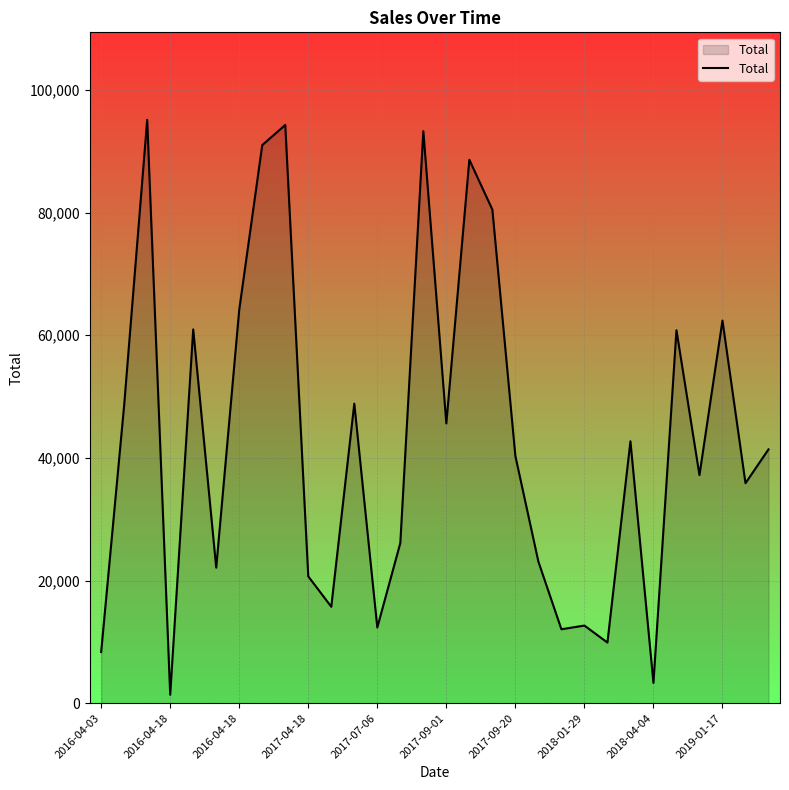

What is the greatest value displayed?

95128